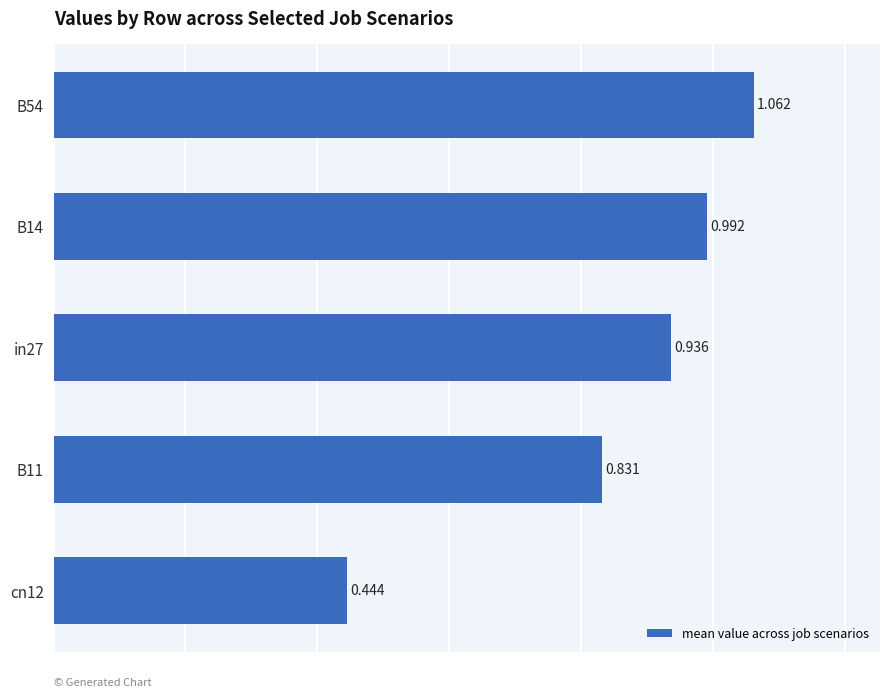

Which label corresponds to the smallest value in the chart?

cn12